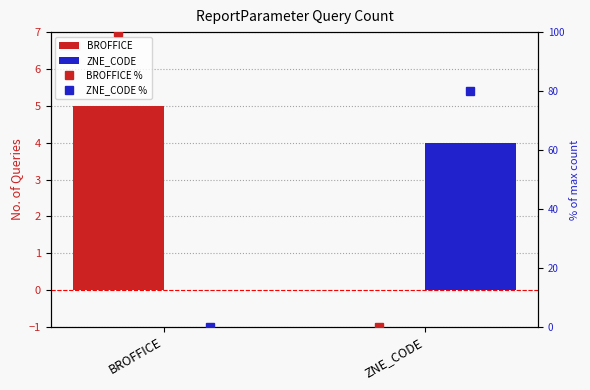

List the series in order of their peak value, lowest first.

ZNE_CODE, BROFFICE, ZNE_CODE %, BROFFICE %